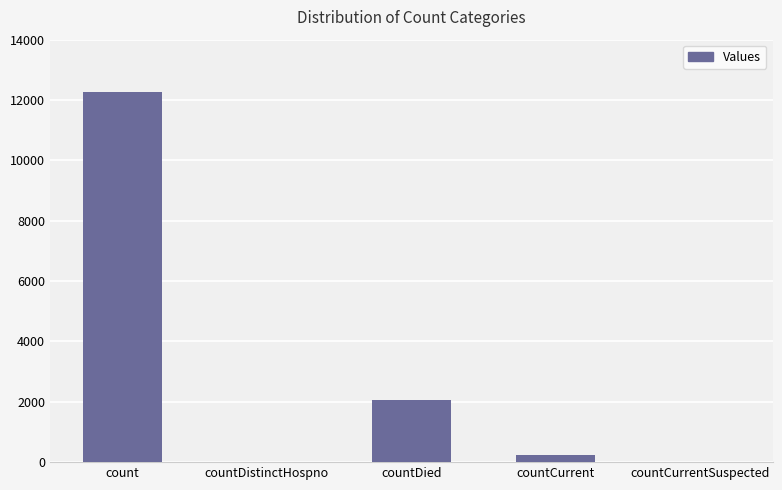

What is the greatest value displayed?

12277